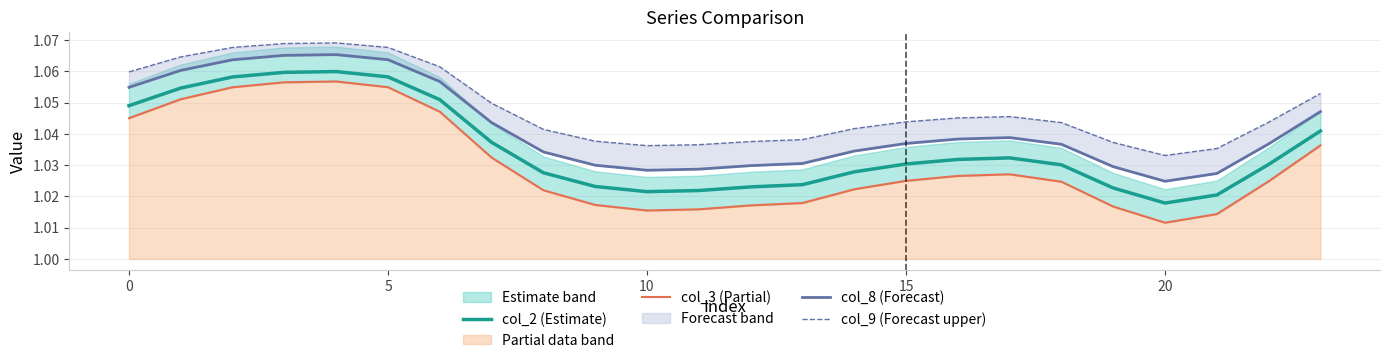

True or false: col_9 (Forecast upper) and col_8 (Forecast) cross at least once.

False